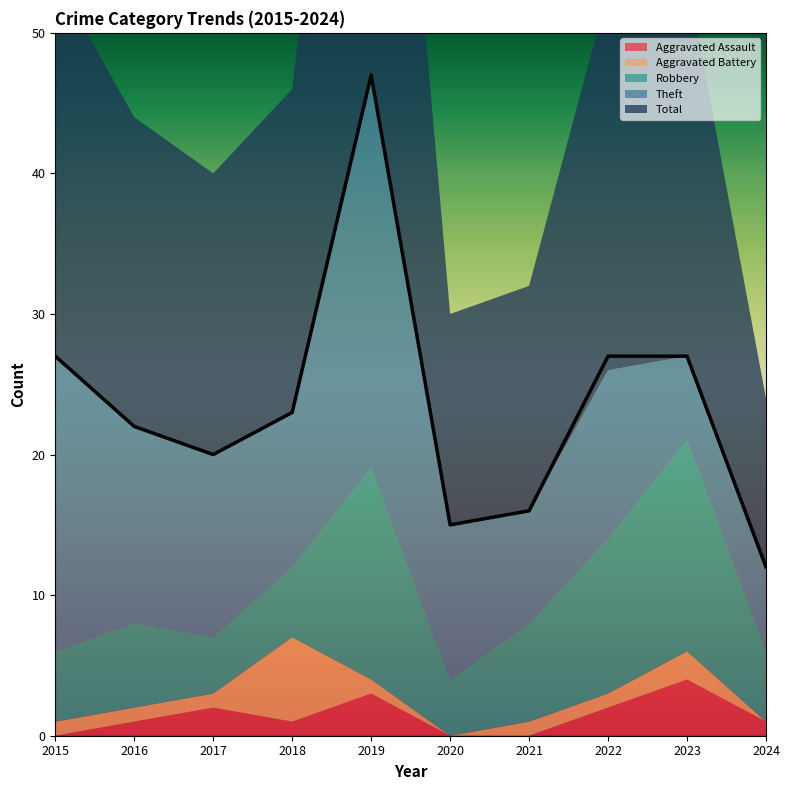

Does the chart have visible grid lines?

No